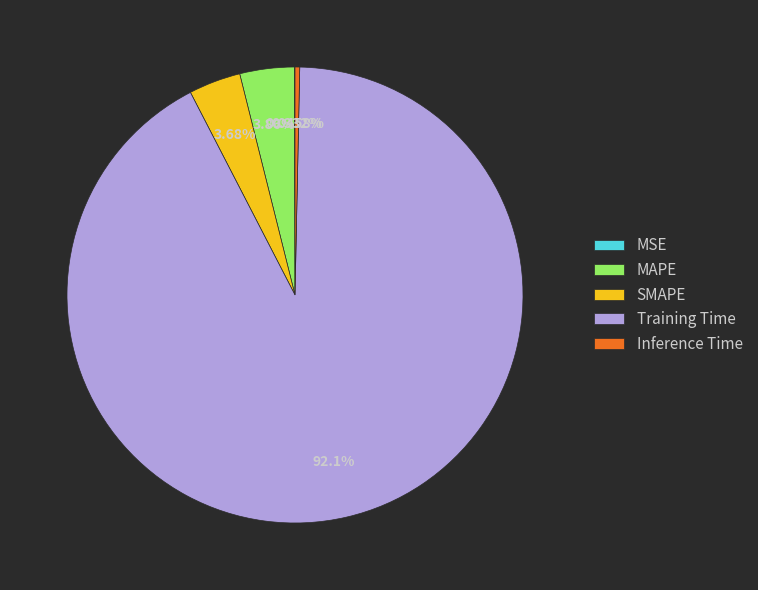

Which has a higher value, Training Time or Inference Time?

Training Time